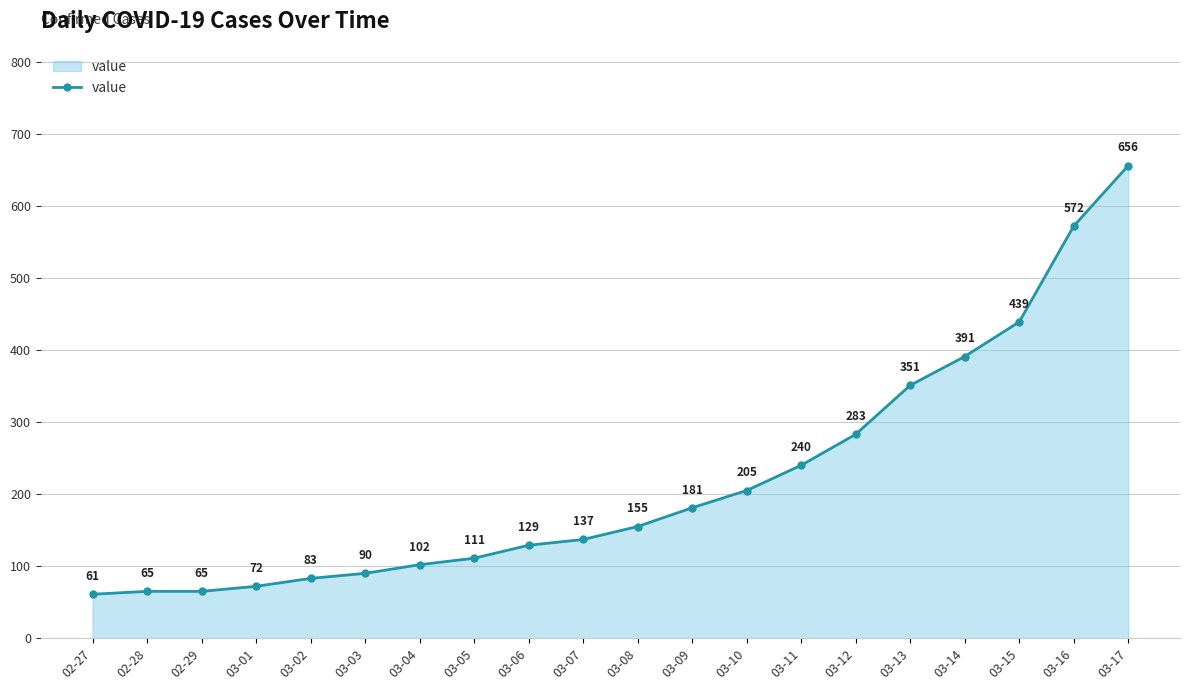

What is the difference between the values at 03-10 and 03-14?

186